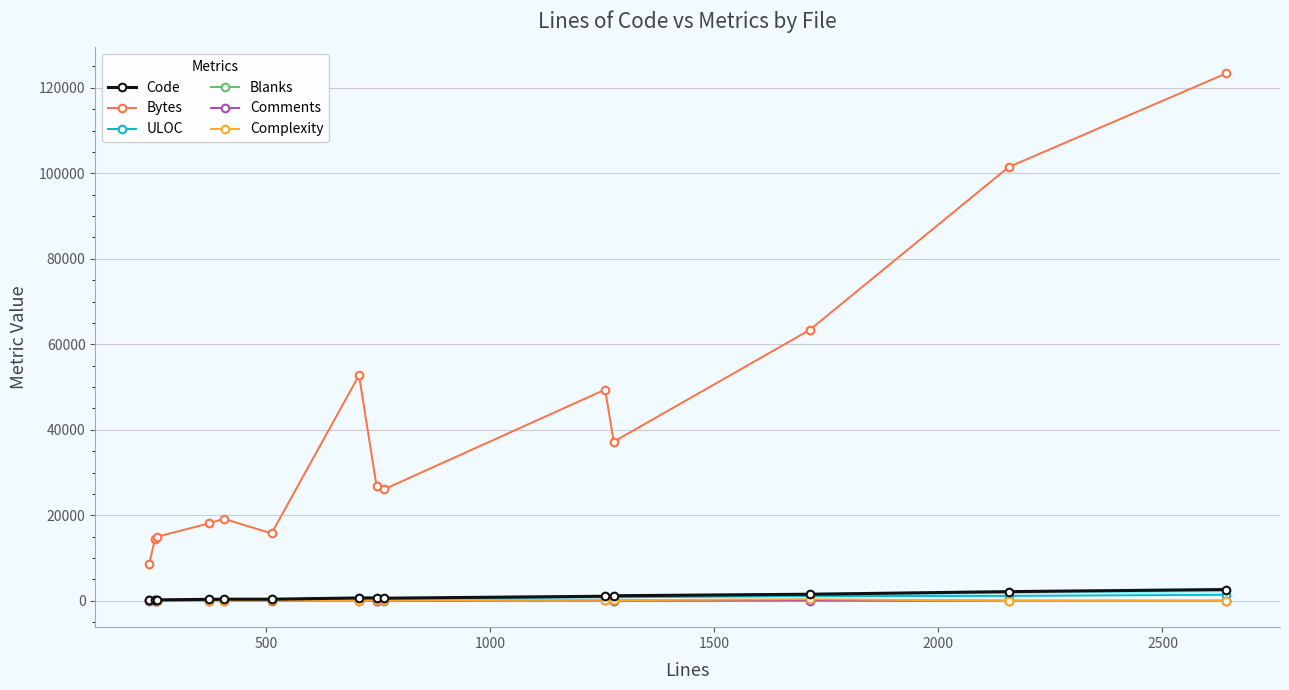

True or false: ULOC and Bytes cross at least once.

False